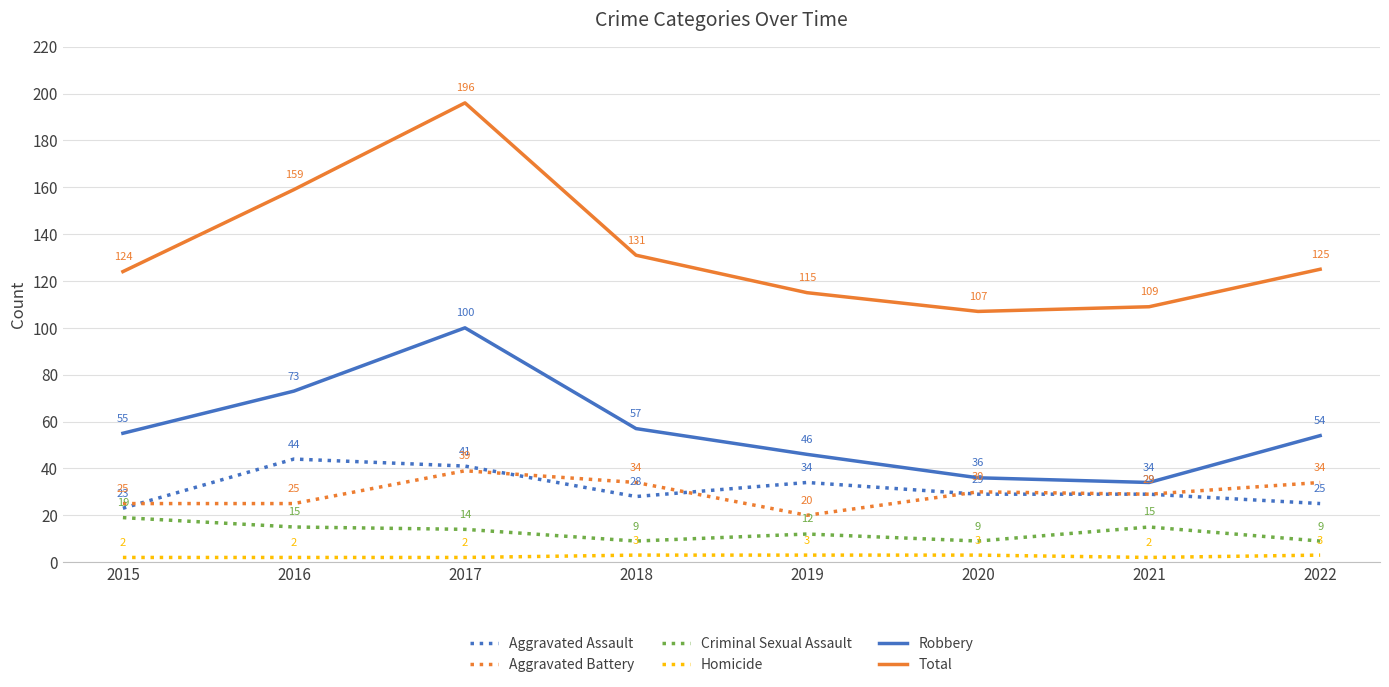

What is the minimum value shown in the chart?

2